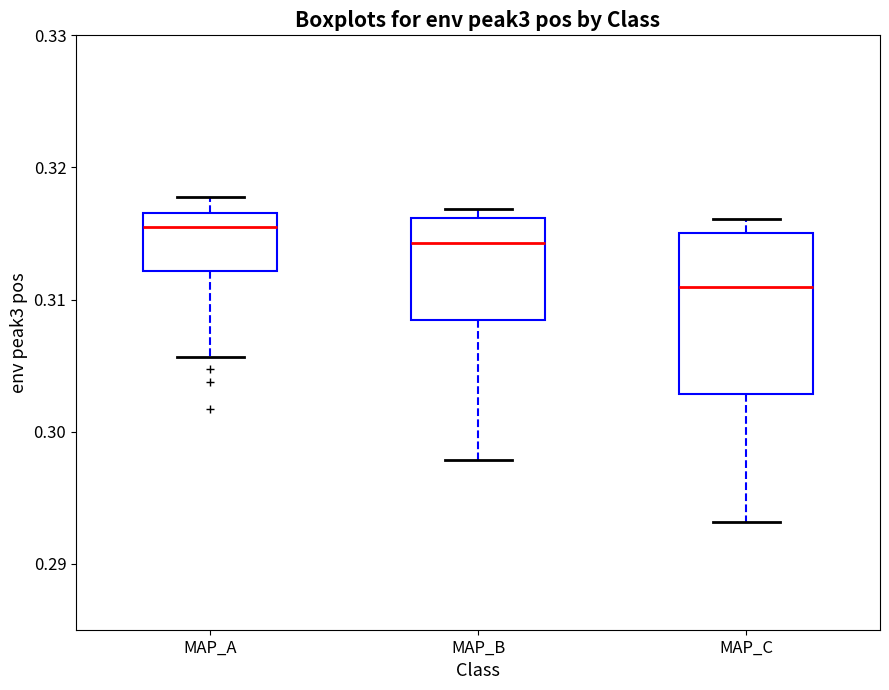

Where does the median line of the box for MAP_C sit on the y-axis? The values are not printed on the chart, so give them approximately, as read against the axis.

0.311